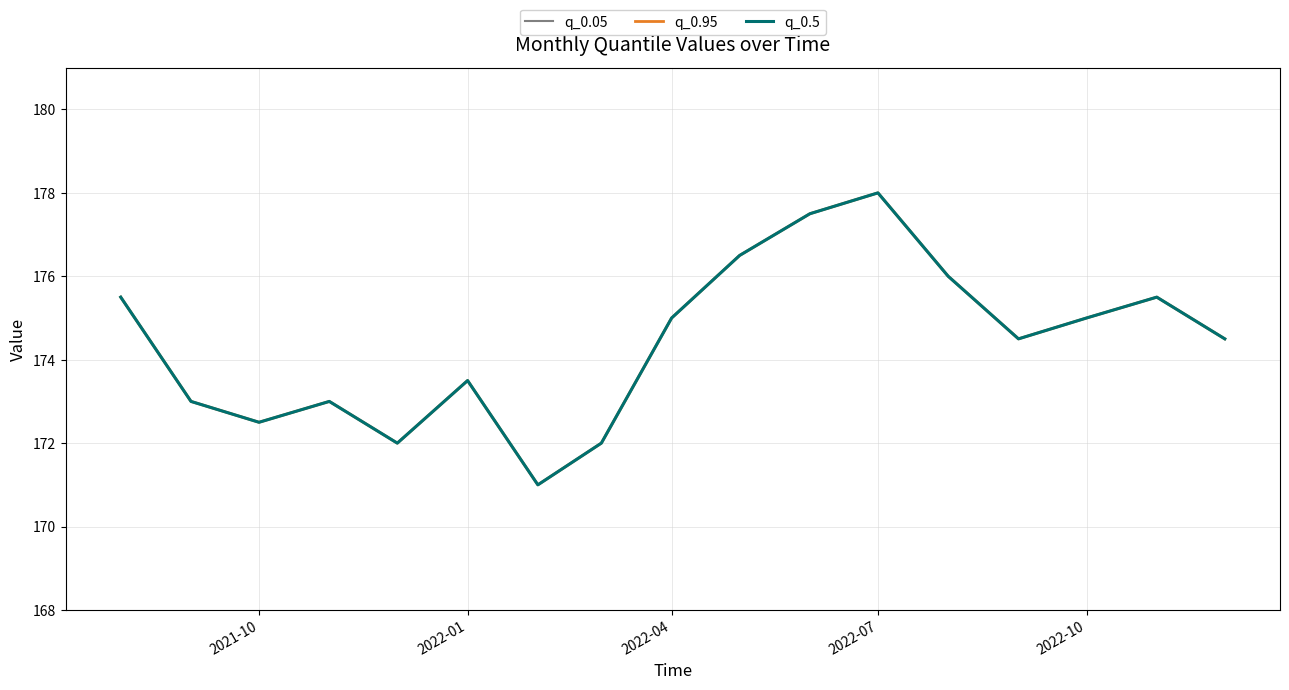

Which category has the highest value in the q_0.05 series?

2022-07